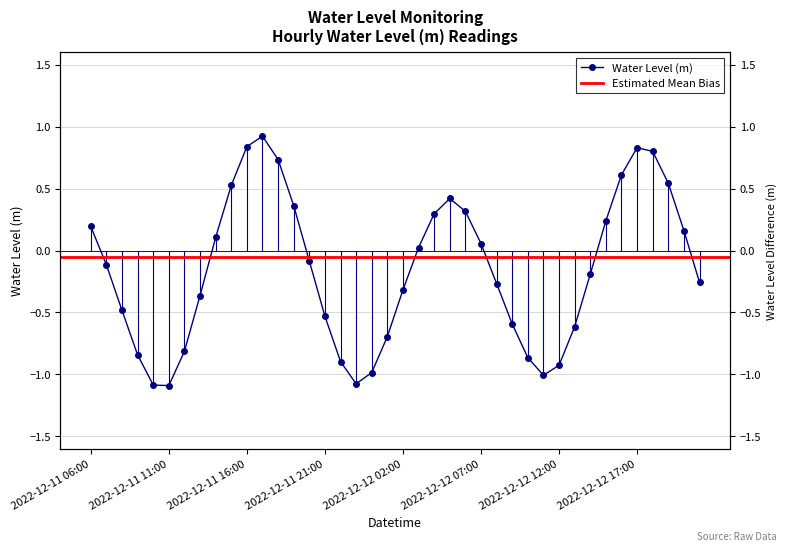

What is the difference between the maximum and minimum values?

2.0